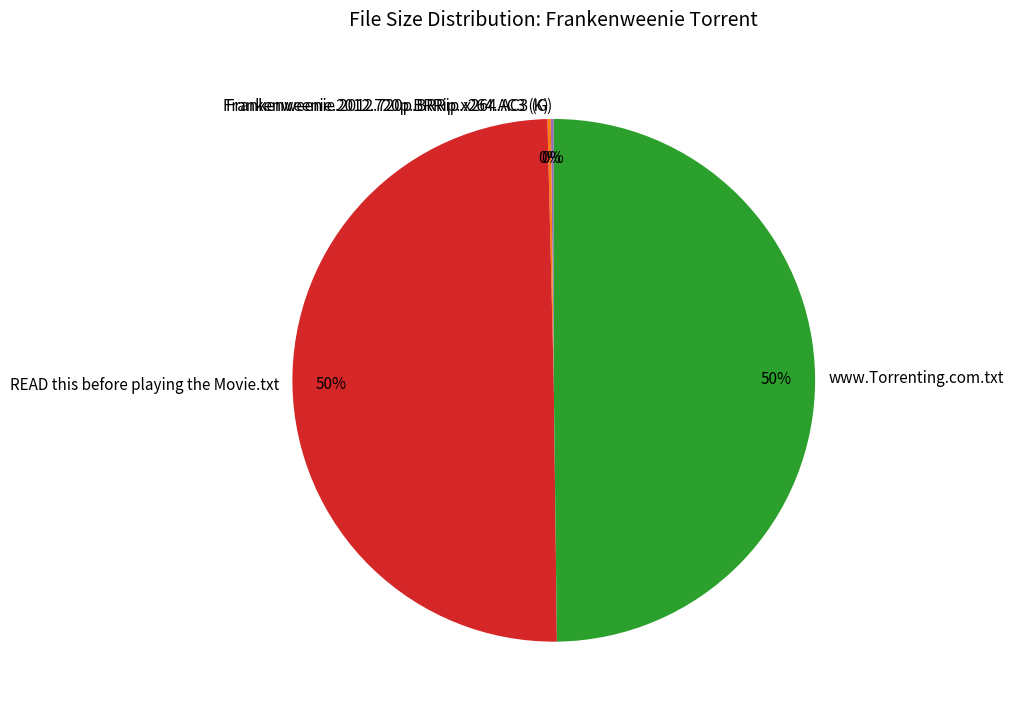

To the nearest percent, what is the average slice percentage?

25%